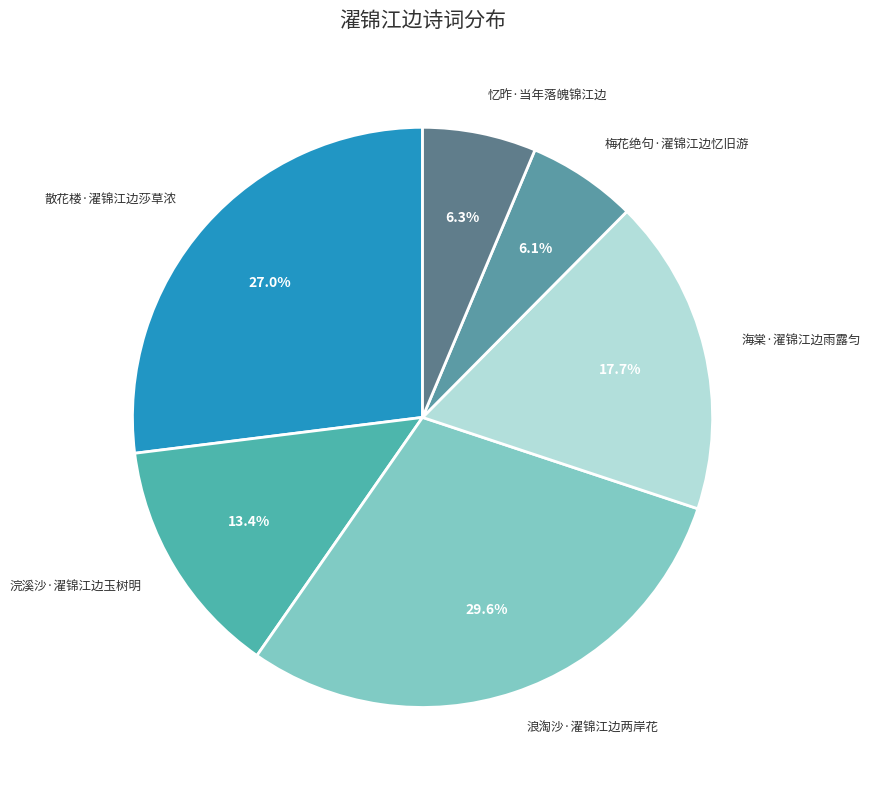

How many segments does this pie chart have?

6